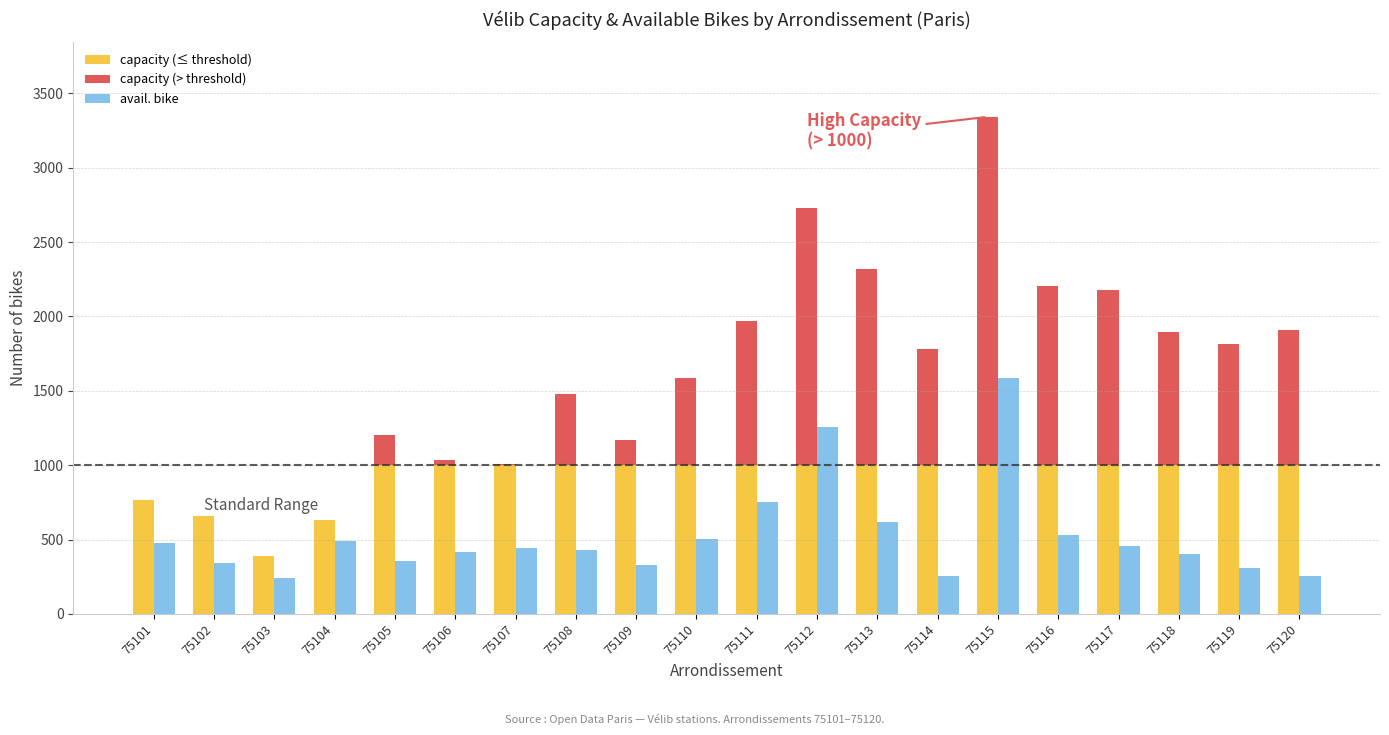

Reading right to left, what are all the values shown in this chart?

capacity (≤ threshold): 75120=1000	75119=1000	75118=1000	75117=1000	75116=1000	75115=1000	75114=1000	75113=1000	75112=1000	75111=1000	75110=1000	75109=1000	75108=1000	75107=1000	75106=1000	75105=1000	75104=634	75103=389	75102=660	75101=768
capacity (> threshold): 75120=909	75119=812	75118=894	75117=1176	75116=1205	75115=2342	75114=783	75113=1320	75112=1726	75111=972	75110=583	75109=172	75108=481	75107=10	75106=32	75105=203	75104=0	75103=0	75102=0	75101=0
avail. bike: 75120=257	75119=309	75118=403	75117=457	75116=532	75115=1587	75114=254	75113=618	75112=1257	75111=752	75110=501	75109=328	75108=431	75107=440	75106=418	75105=356	75104=492	75103=243	75102=342	75101=474